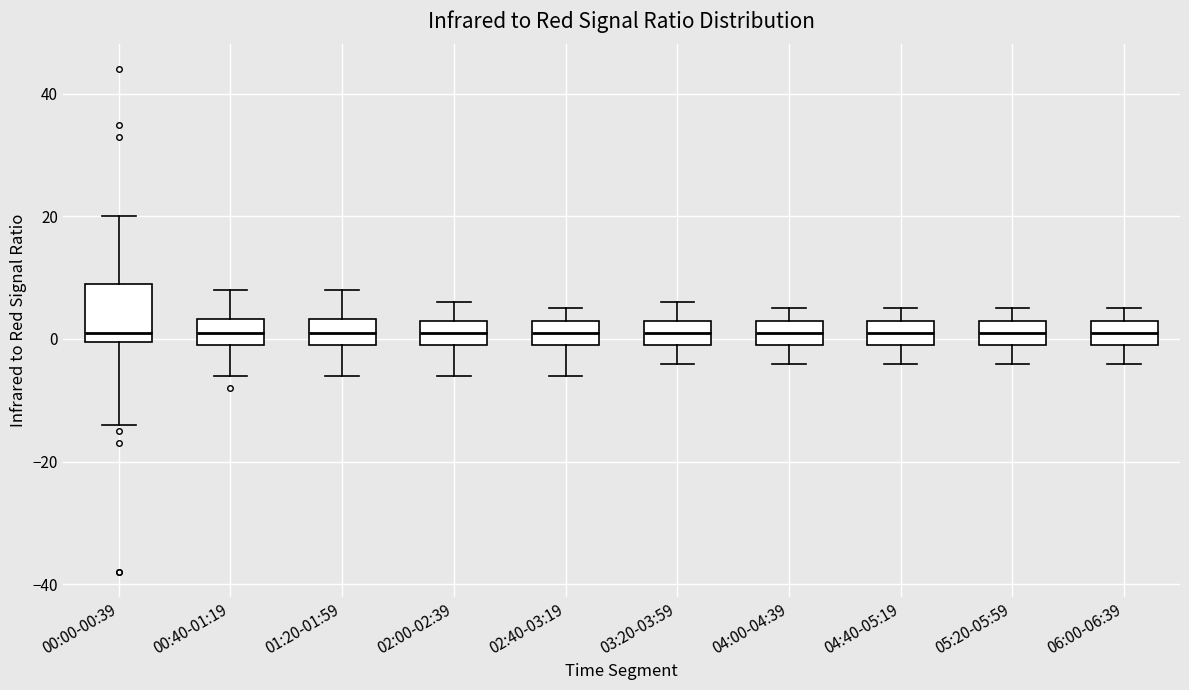

Where does the median line of the box for 04:40-05:19 sit on the y-axis? The values are not printed on the chart, so give them approximately, as read against the axis.

2